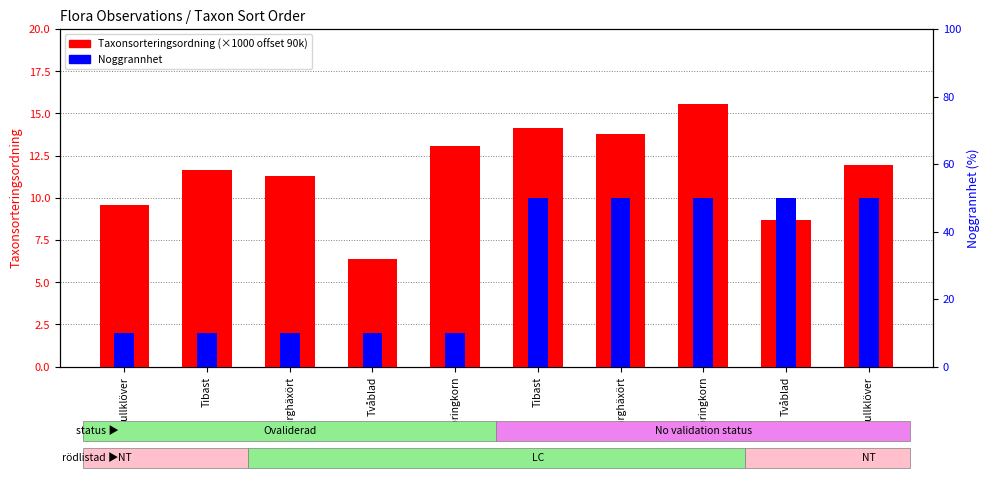

At which label is Noggrannhet closest to 30?

Gullklöver